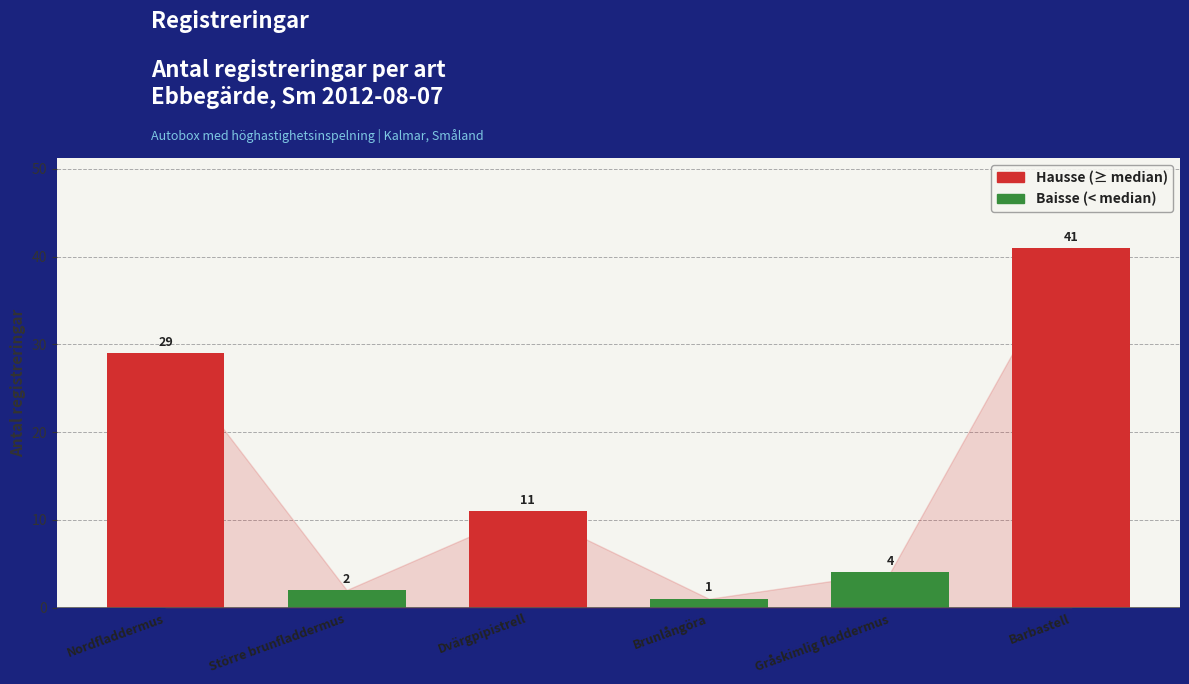

What is the label of the 4th bar from the left?

Brunlångöra